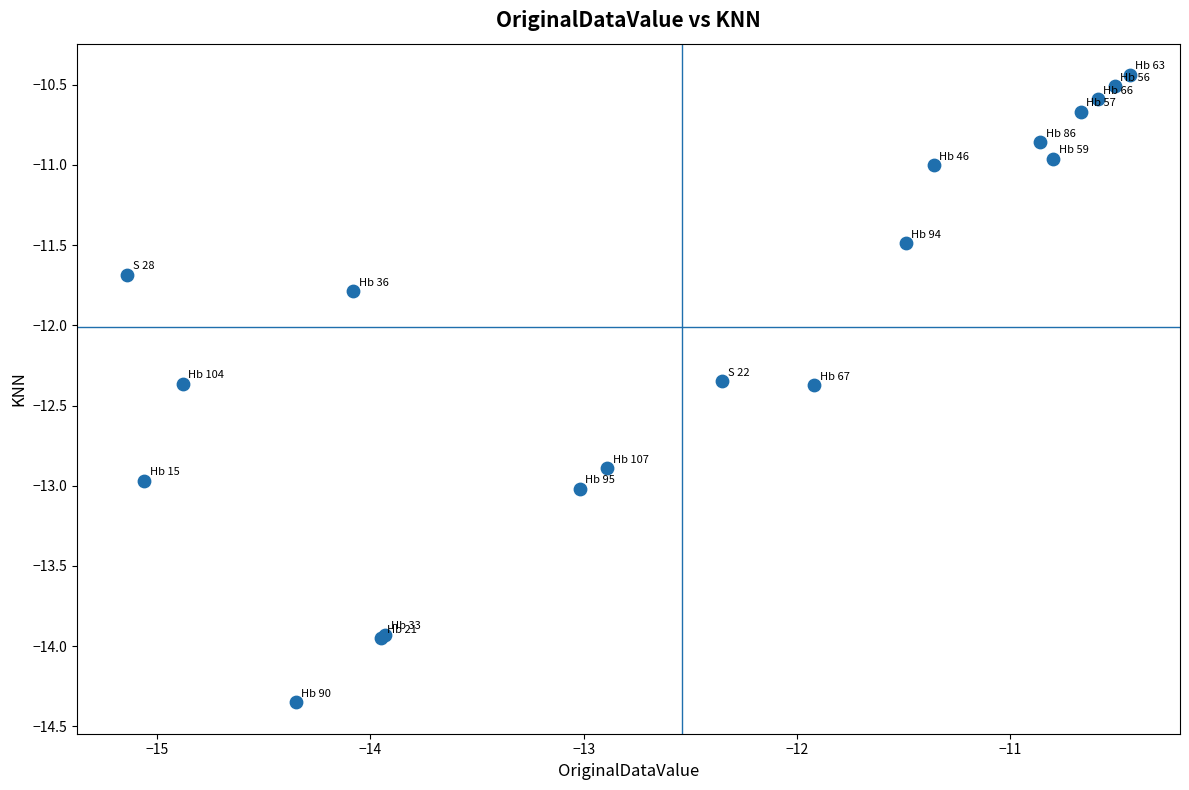

What Y value in the scatter plot is closest to -12?

-11.8